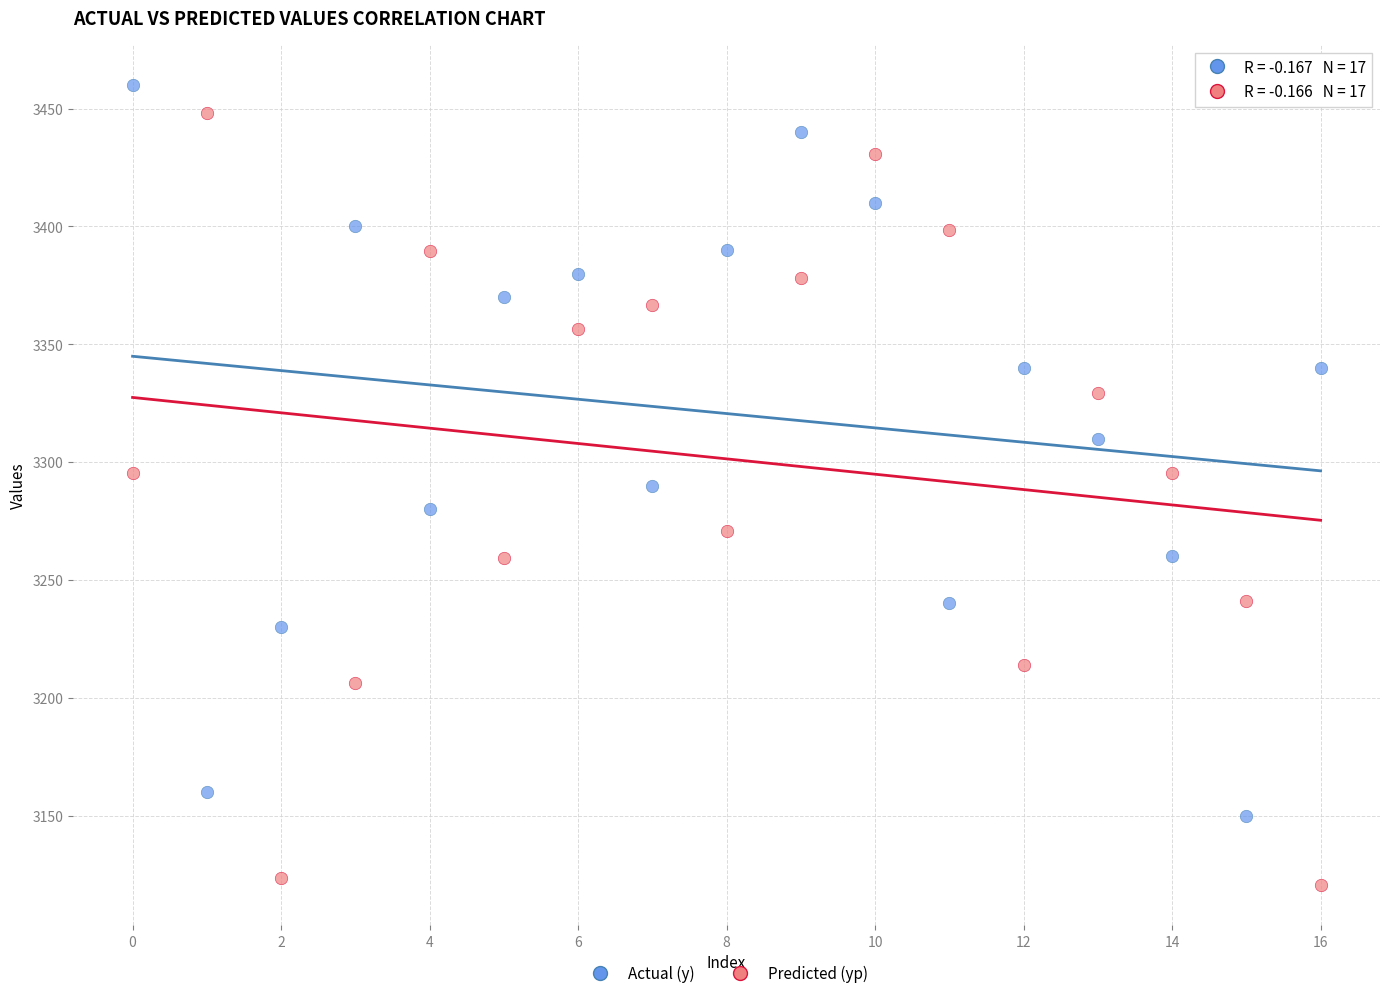

What are all the series names shown in the legend?

Actual (y), Predicted (yp)